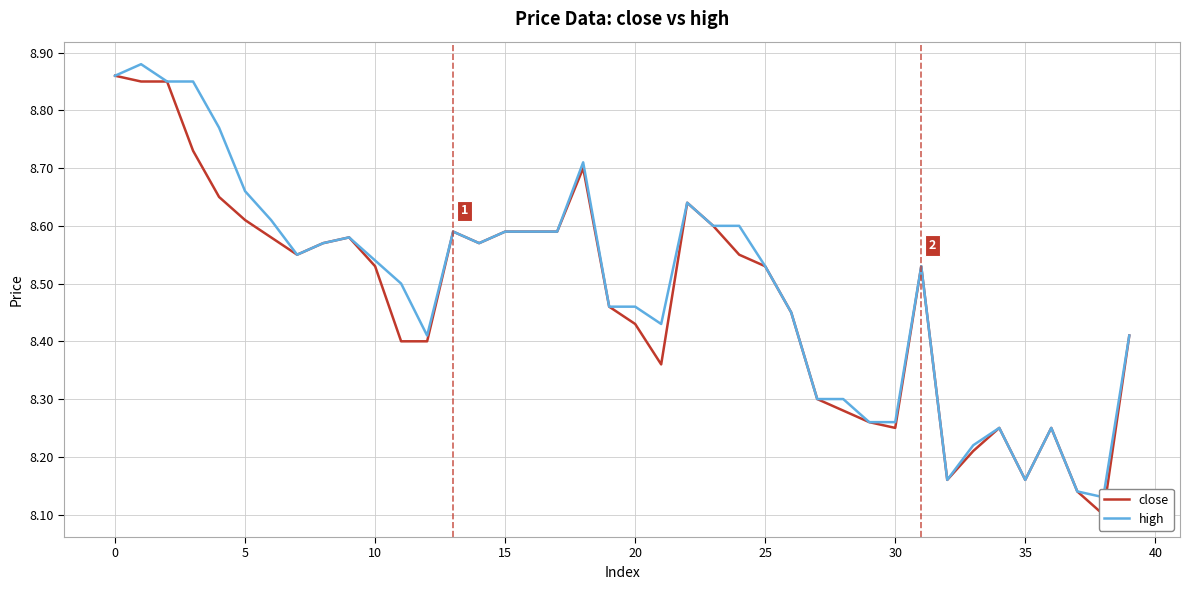

At 18, list the series in order from smallest to largest.

close, high